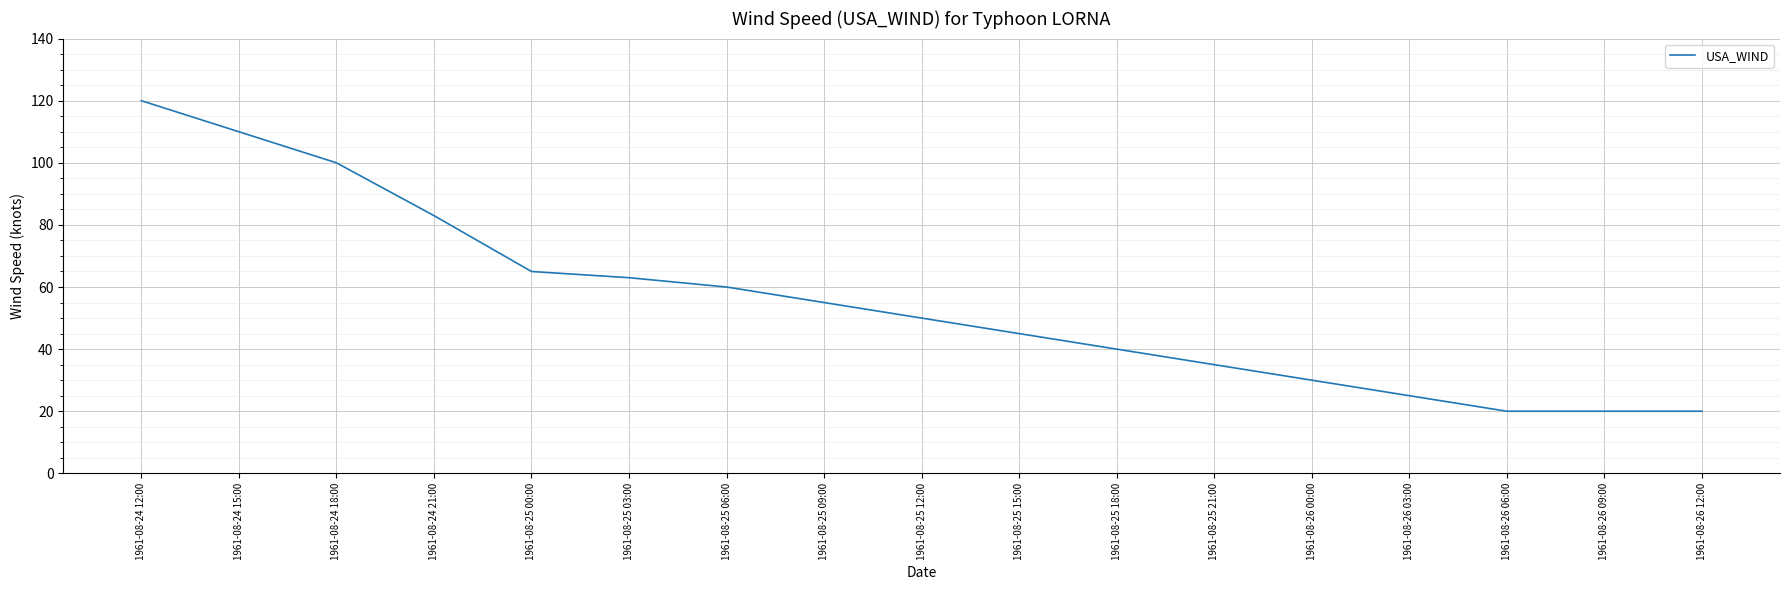

Reading left to right, extract all data points from this chart.

120	110	100	83	65	63	60	55	50	45	40	35	30	25	20	20	20